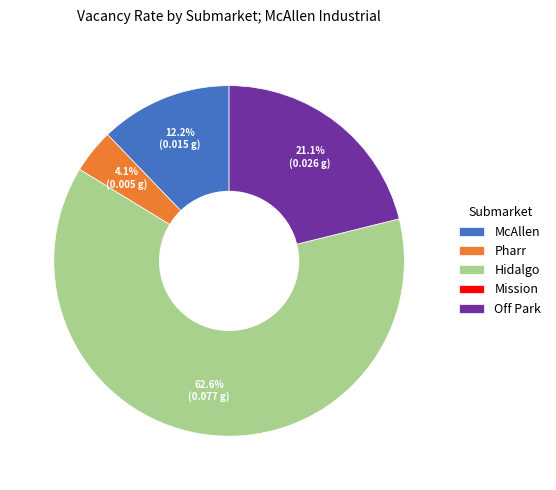

What is the largest slice in the pie chart?

Hidalgo